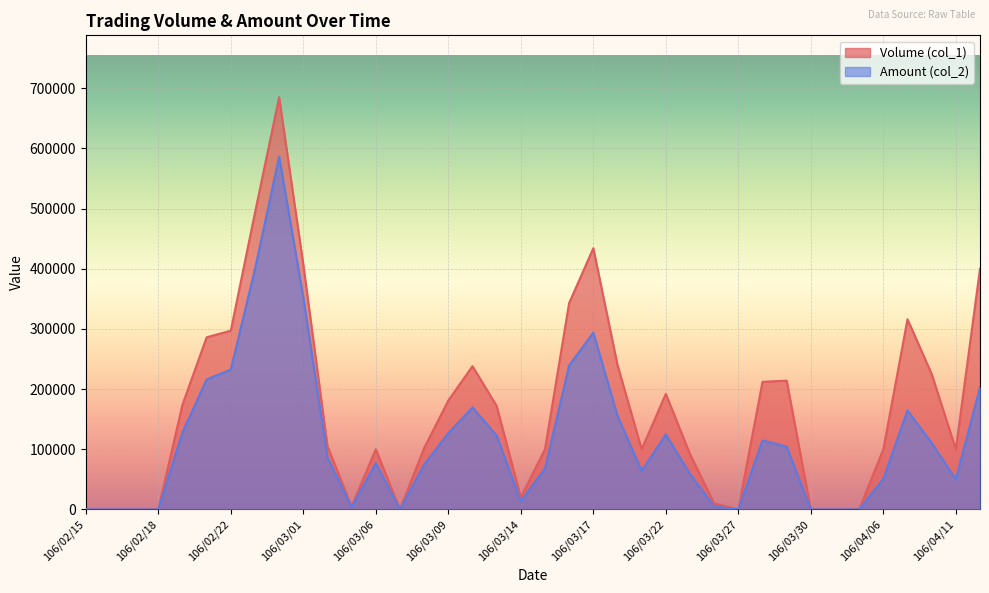

What is the difference between the maximum and minimum values in the Amount (col_2) series?

586410